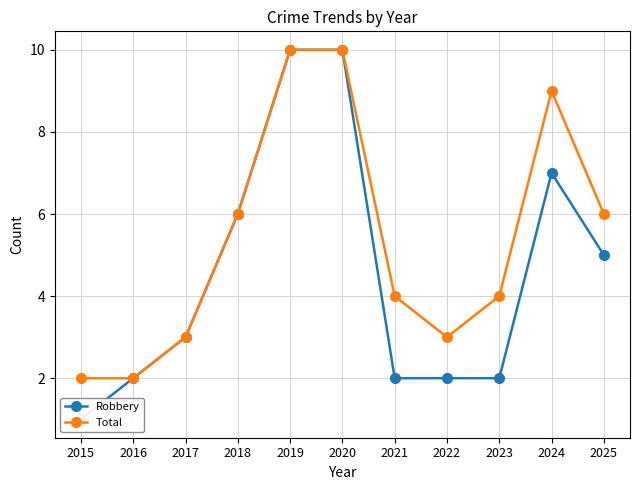

What is the sum of all Robbery values?

50